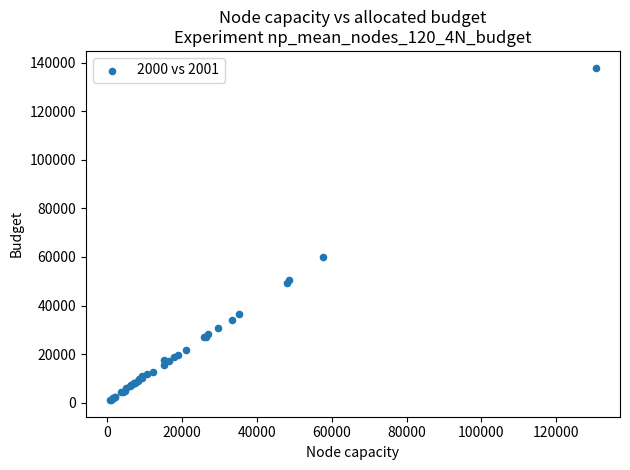

What Y value in the scatter plot is closest to 69542?

59843.0